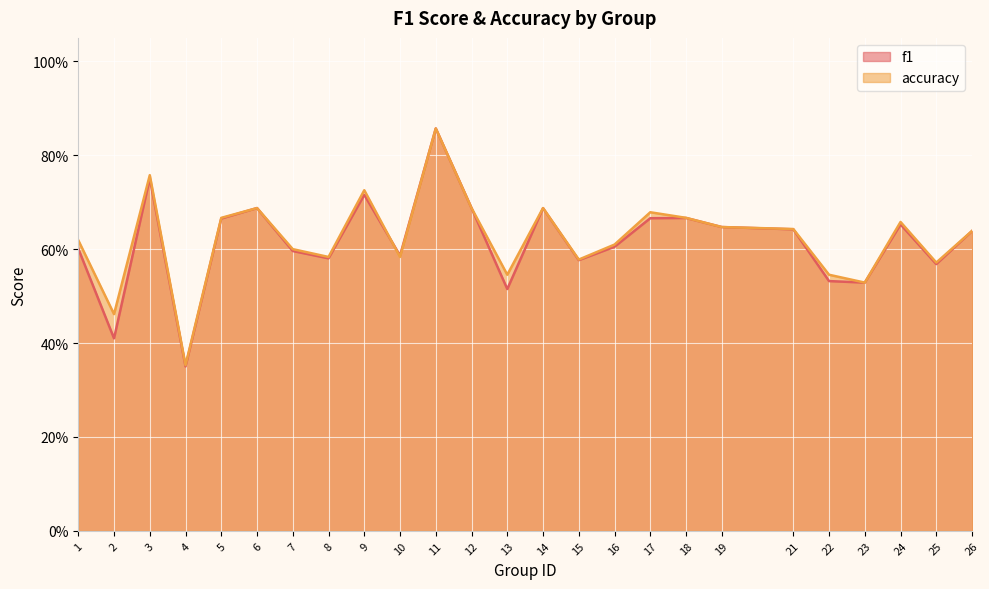

Between which two adjacent categories do accuracy and f1 first intersect?

9 and 10